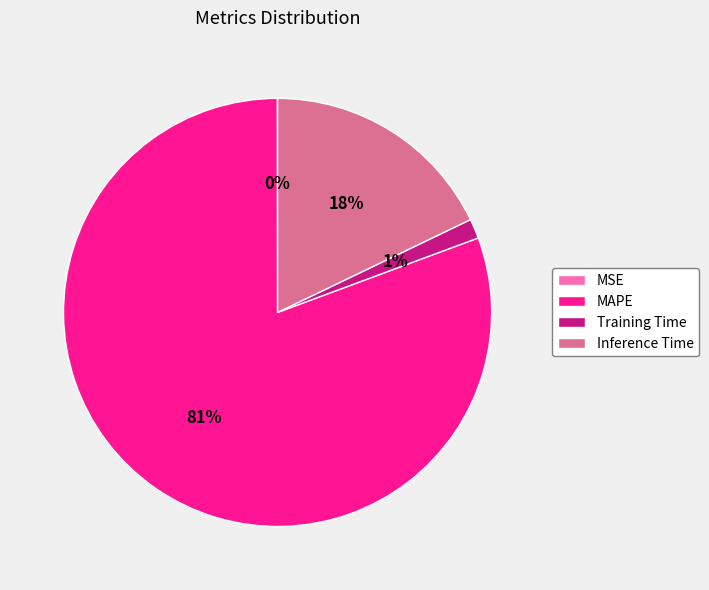

To the nearest percent, what portion does MAPE represent?

81%